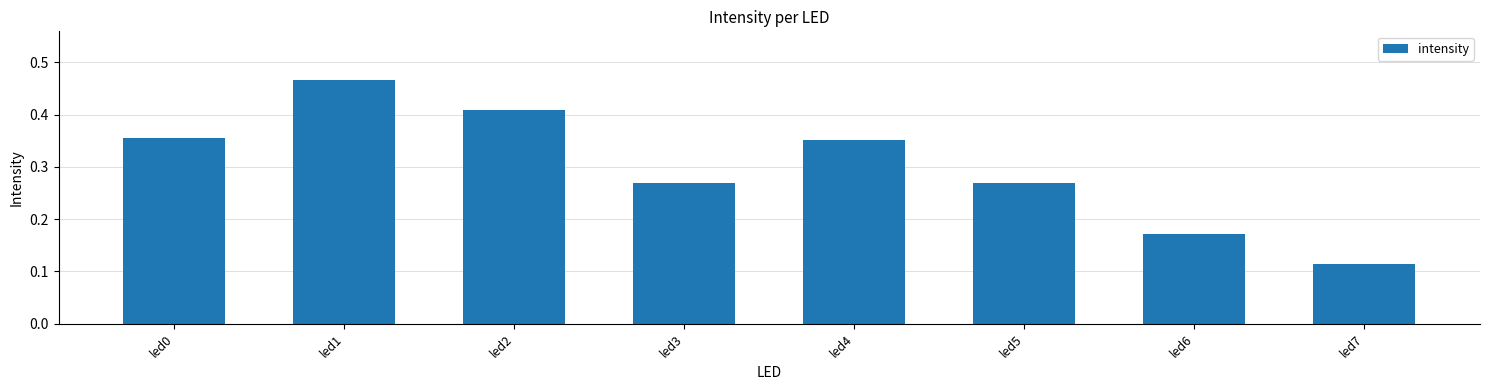

True or false: the data shows 0.0 at led7.

False